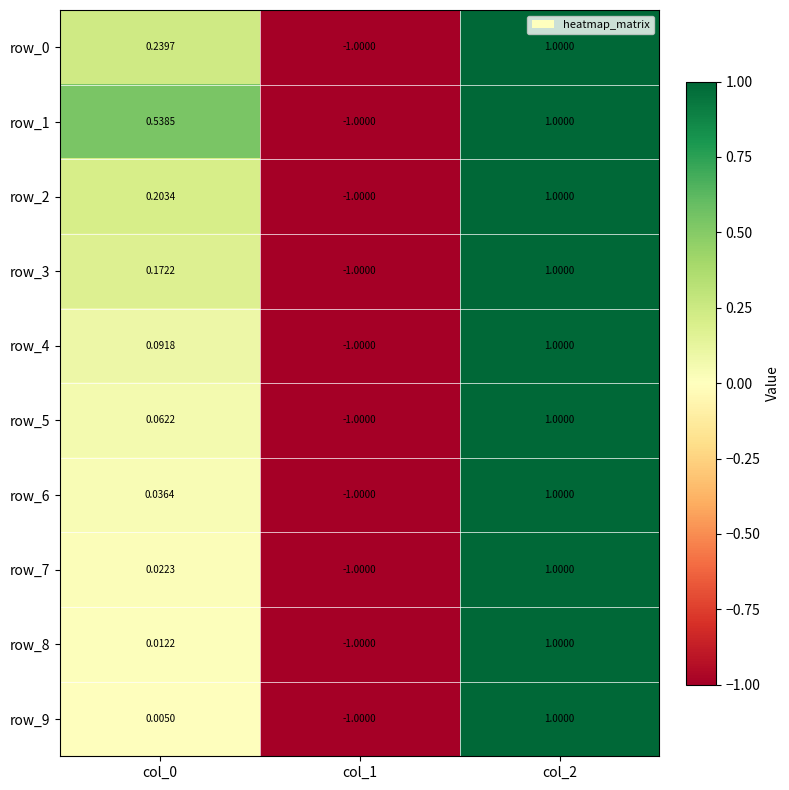

Is it true that row_6 equals 1.0 at col_2?

True